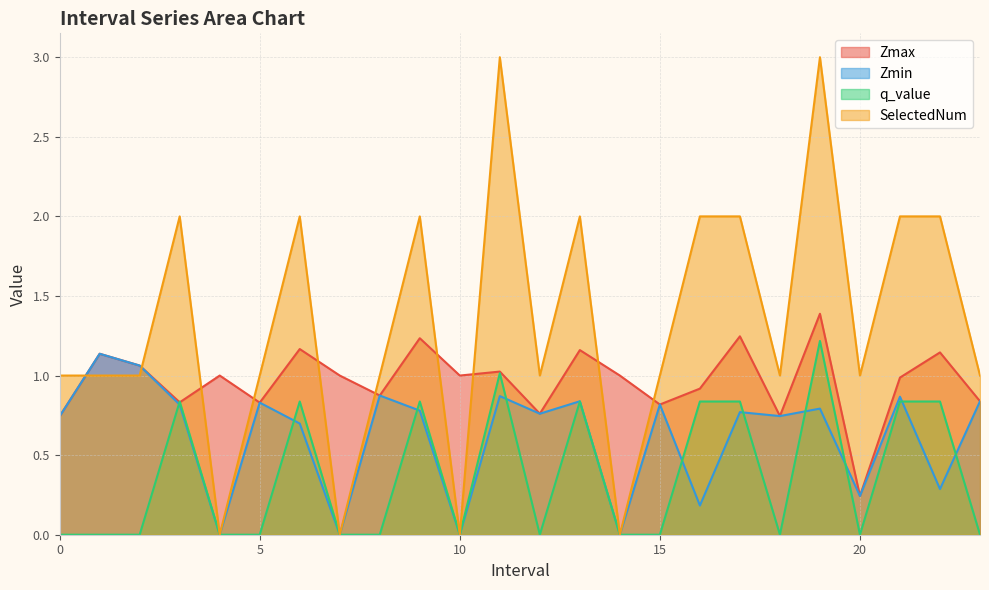

What is the difference between the Zmax values at 4.0 and 0.0?

0.3